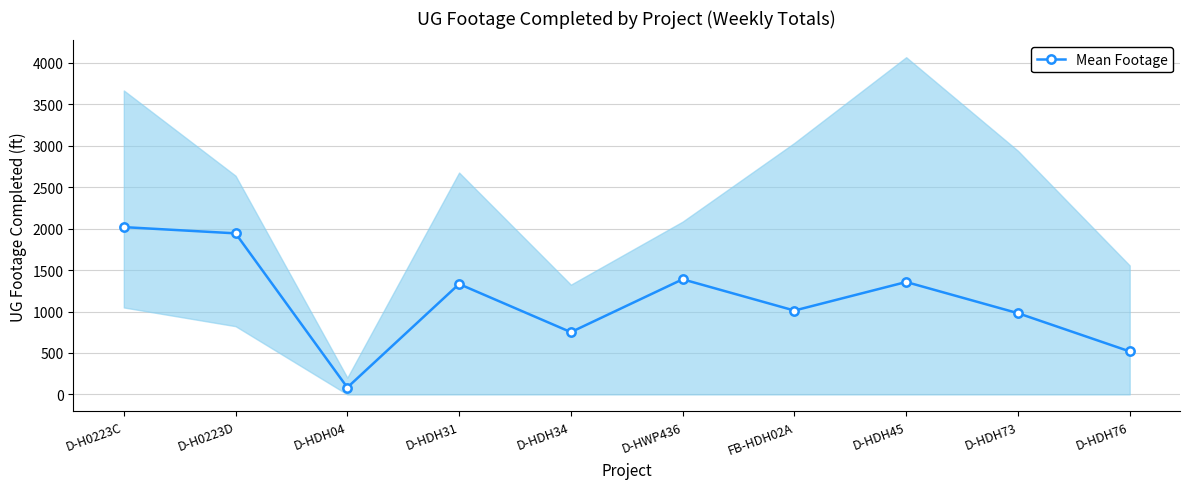

Which category has the lowest value across all series?

D-HDH04